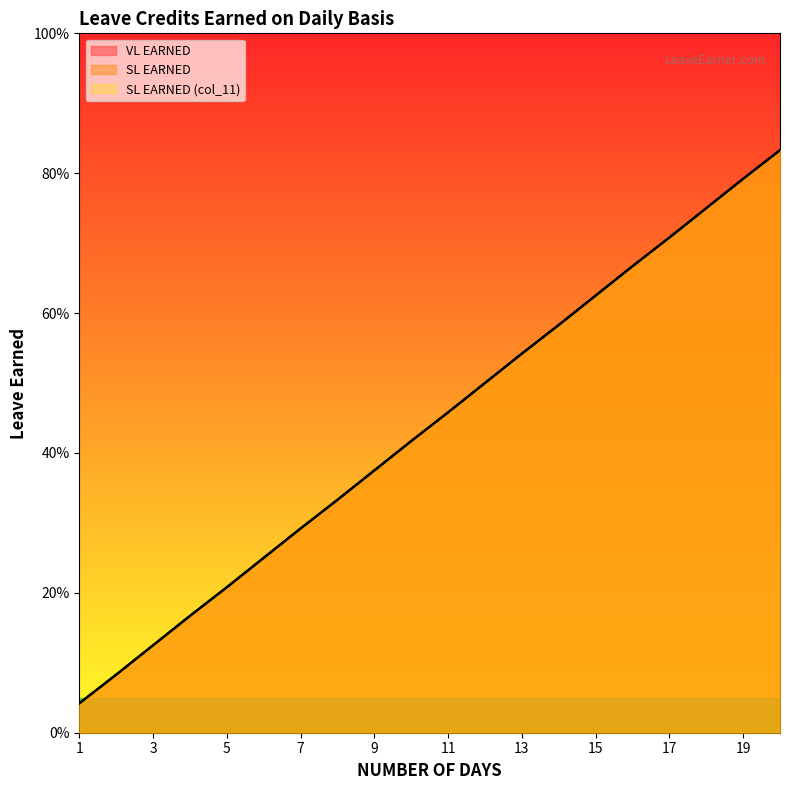

Is the value of VL EARNED at 9 greater than the value of SL EARNED at 18?

No